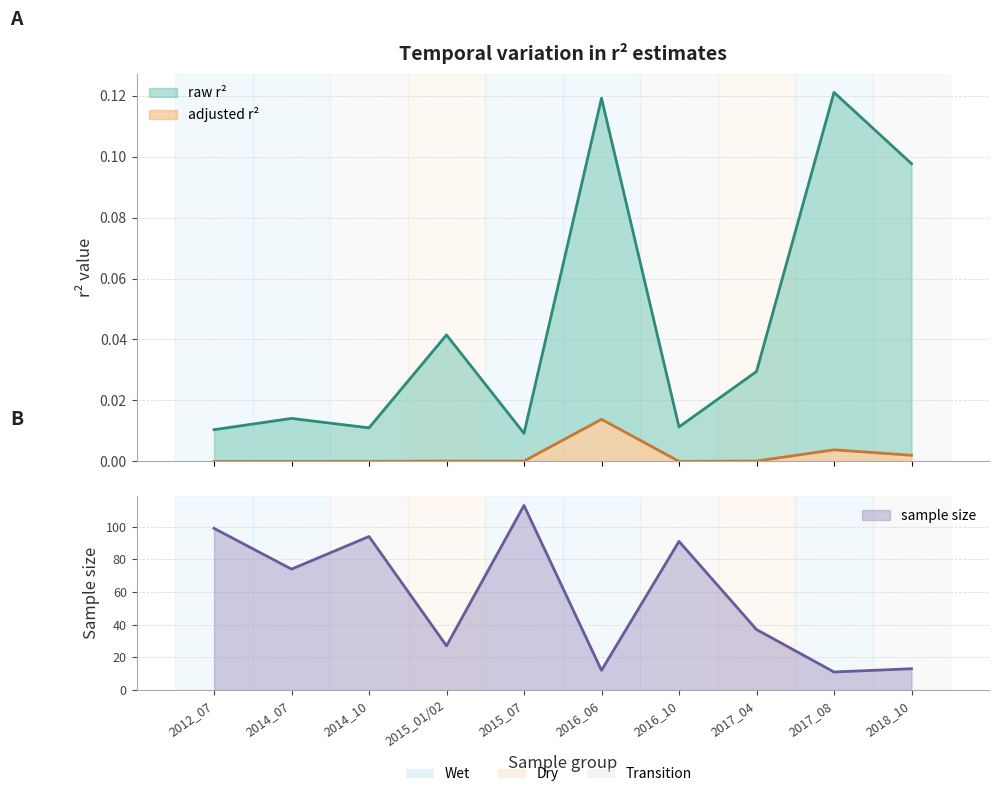

What is the spread (max minus min) of values at 2016_10?

91.0